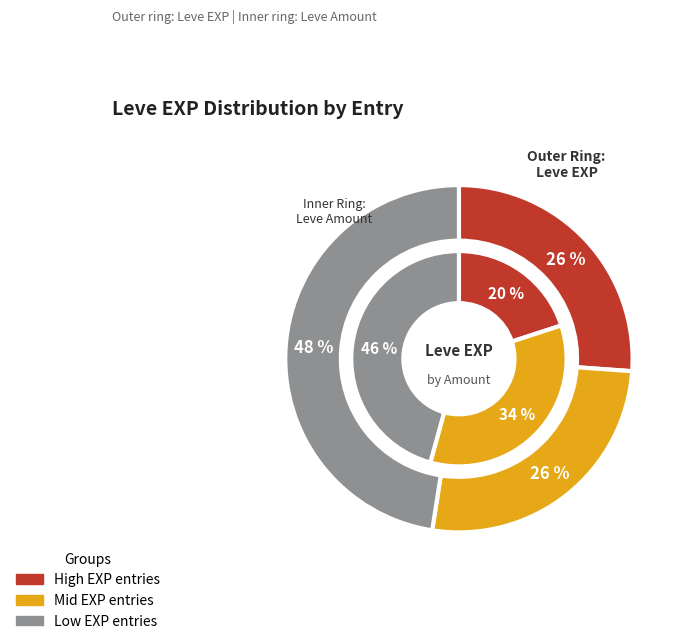

Is there a majority slice in this chart?

No